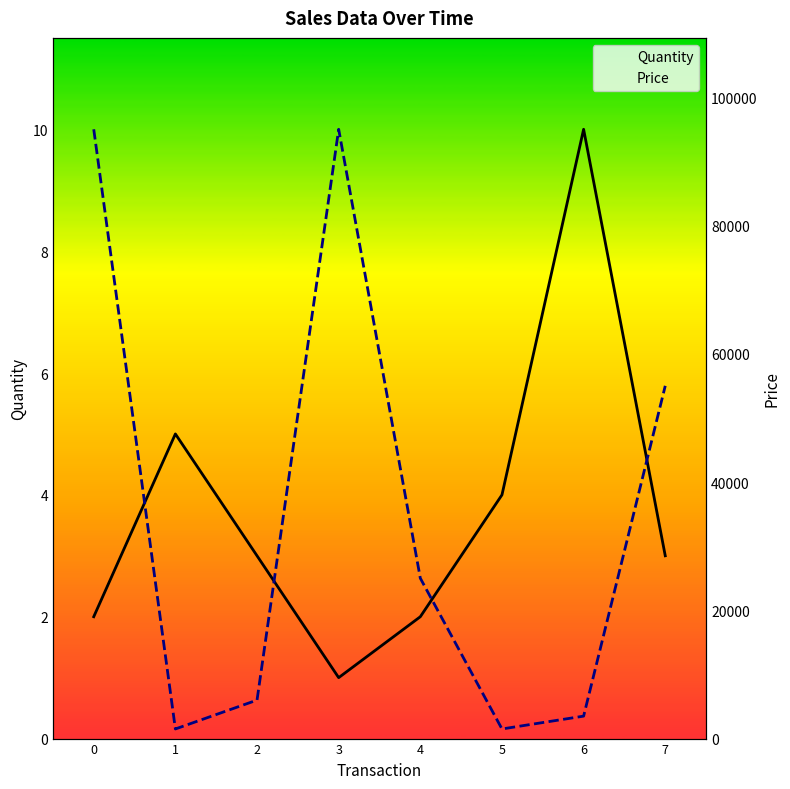

What is the total value across all series at 2?

6003